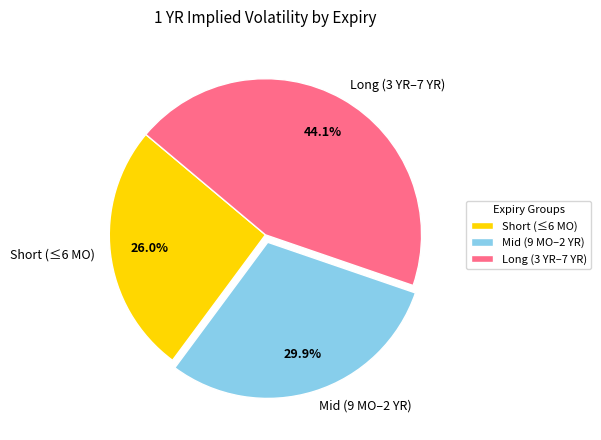

How many segments does this pie chart have?

3